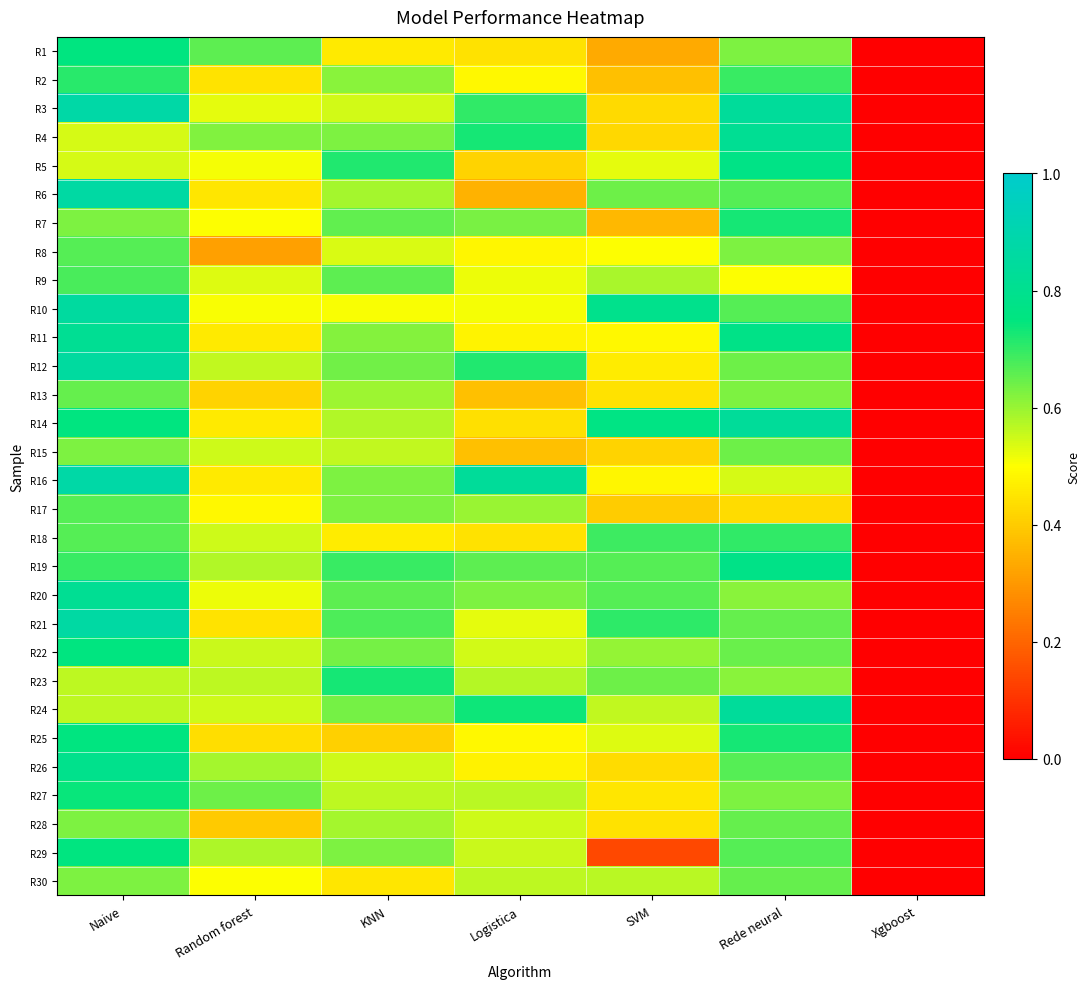

What is the difference between the highest and lowest values at KNN?

0.3